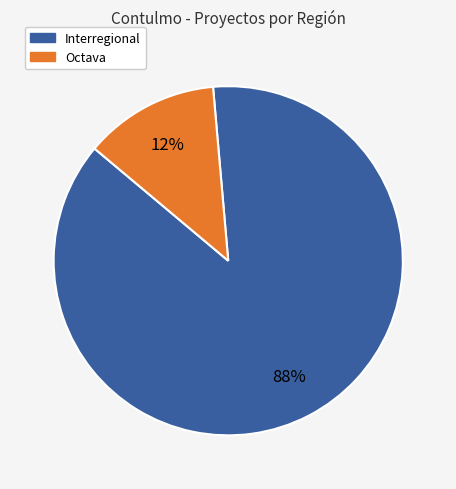

How many slices are in this pie chart?

2